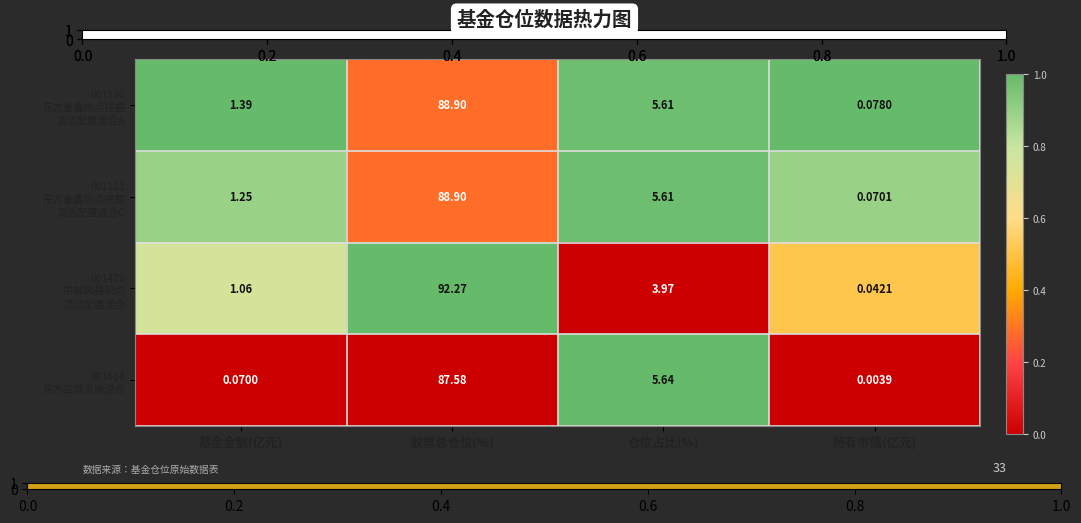

Which label corresponds to the smallest value in the chart?

持有市值(亿元)